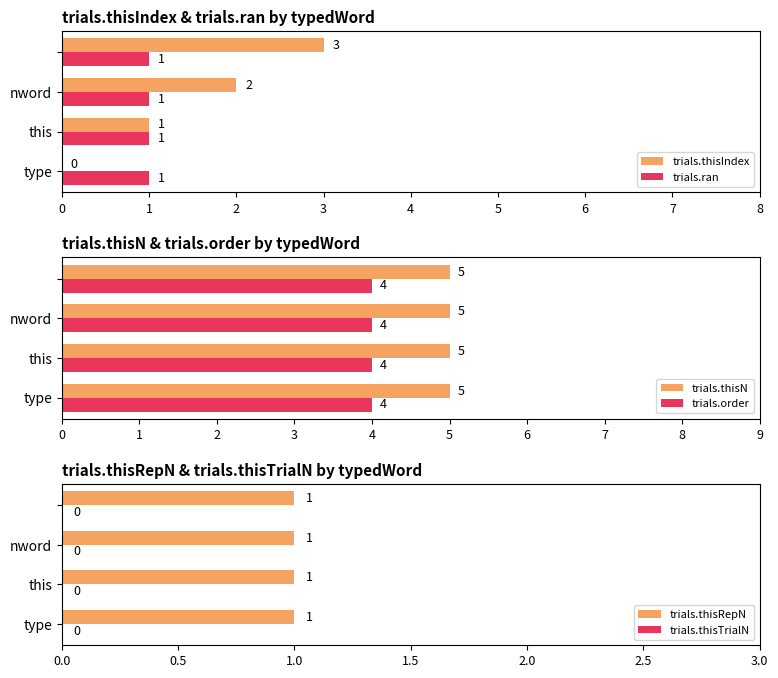

The value of trials.ran at this is 2. True or false?

False